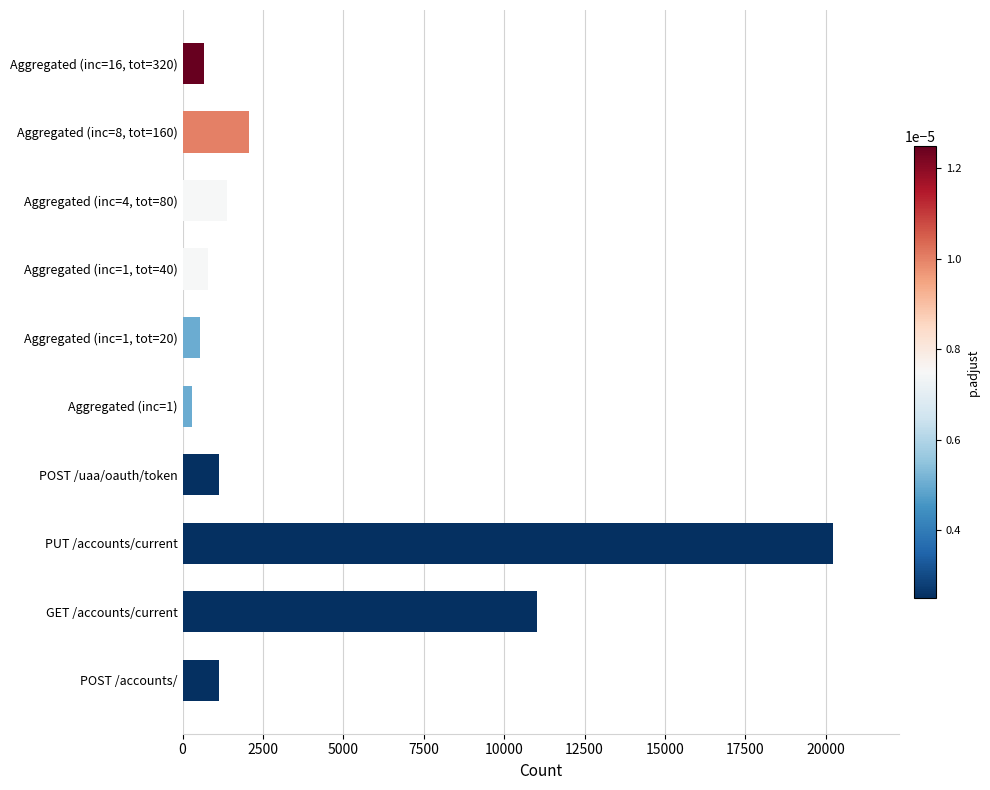

What is the change in value from PUT /accounts/current to Aggregated (inc=4, tot=80)?

-18854